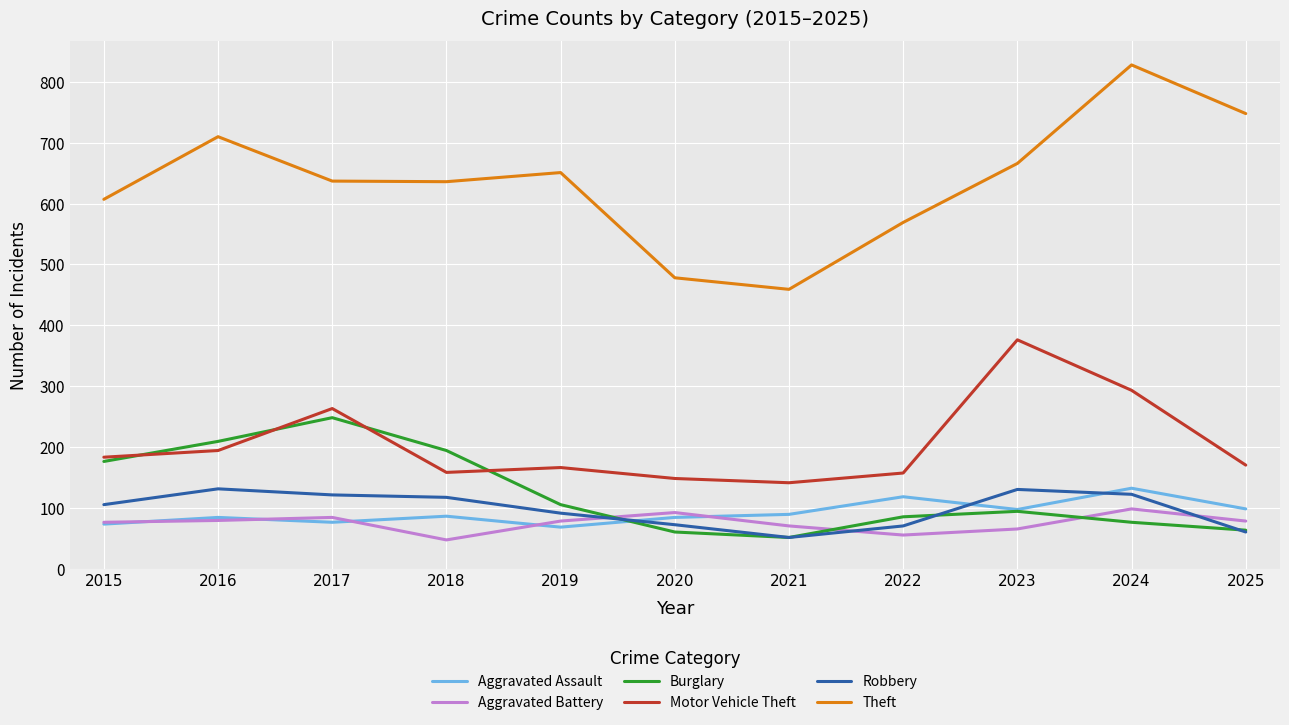

At which category is the sum across all series the highest?

2024